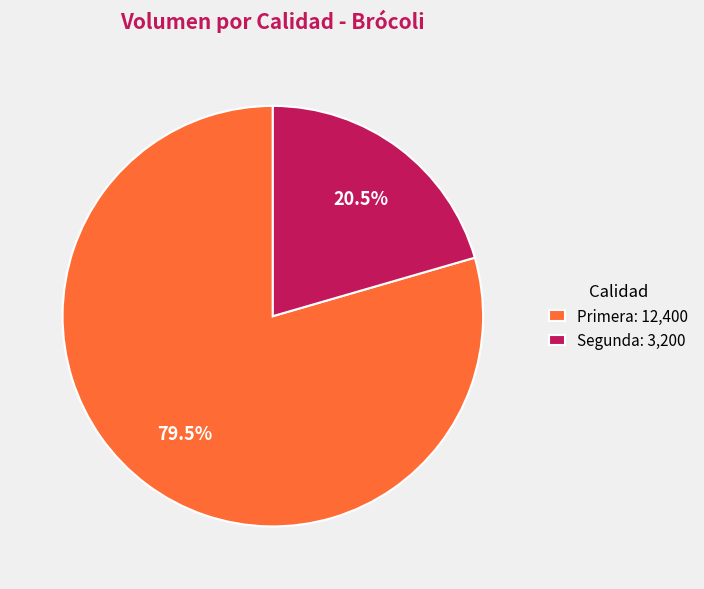

Which category accounts for the majority?

Primera